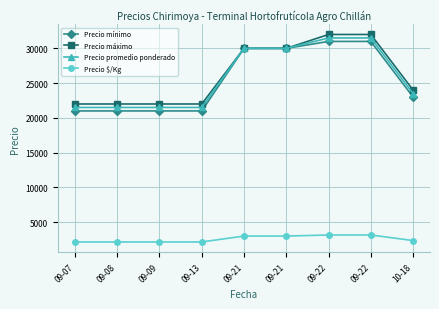

What is the difference between the Precio mínimo values at 10-18 and 09-21?

7000